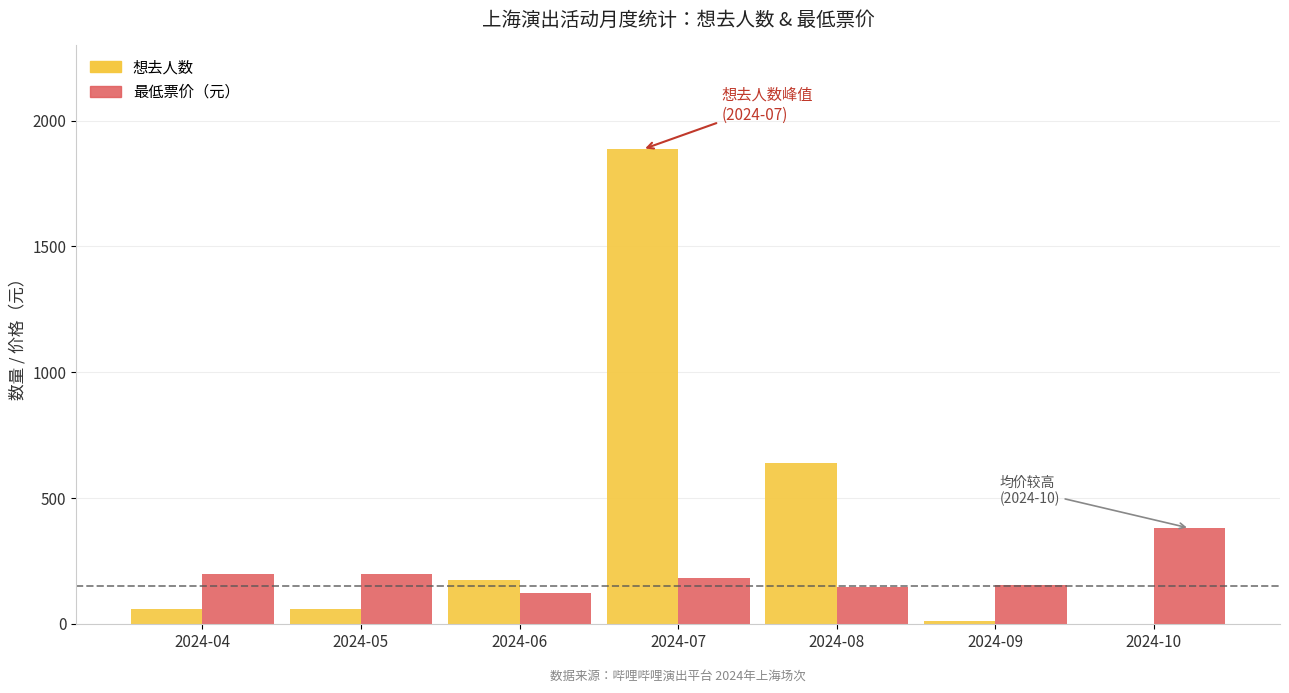

What is the difference between the 最低票价（元） values at 2024-07 and 2024-05?

17